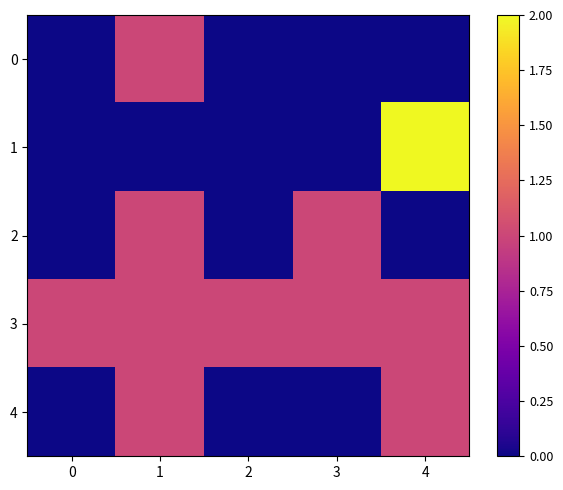

At how many categories does at least one series exceed 1?

1